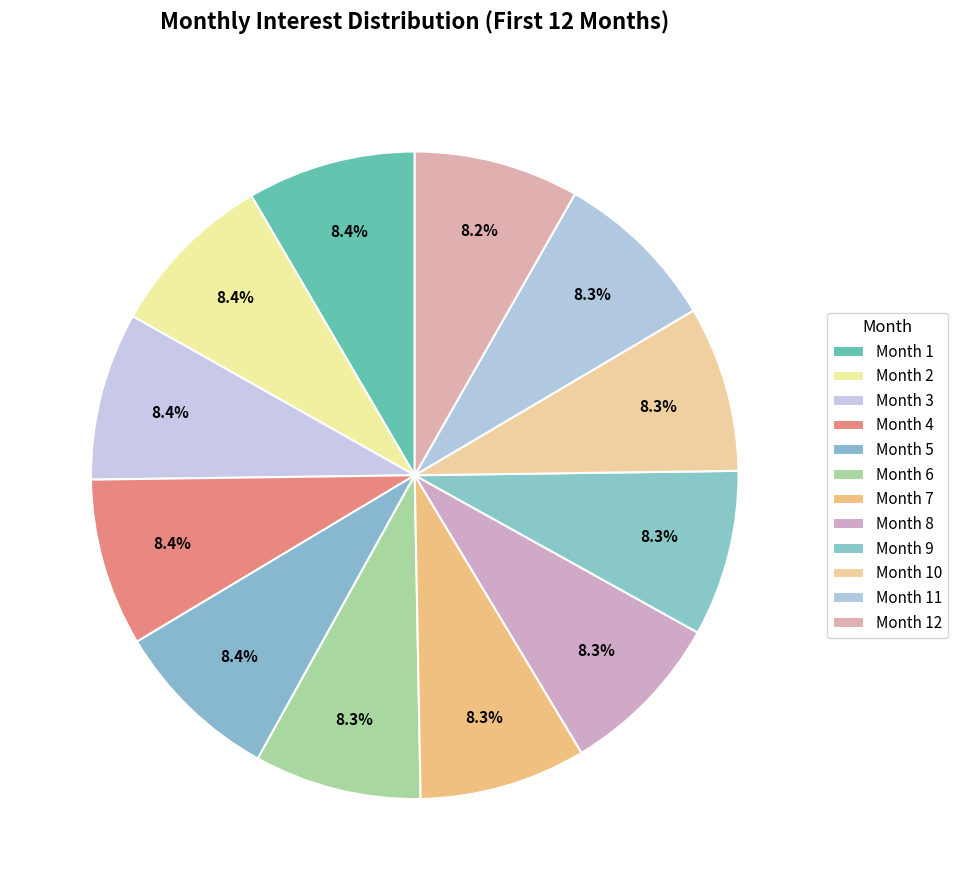

How many slices are in this pie chart?

12